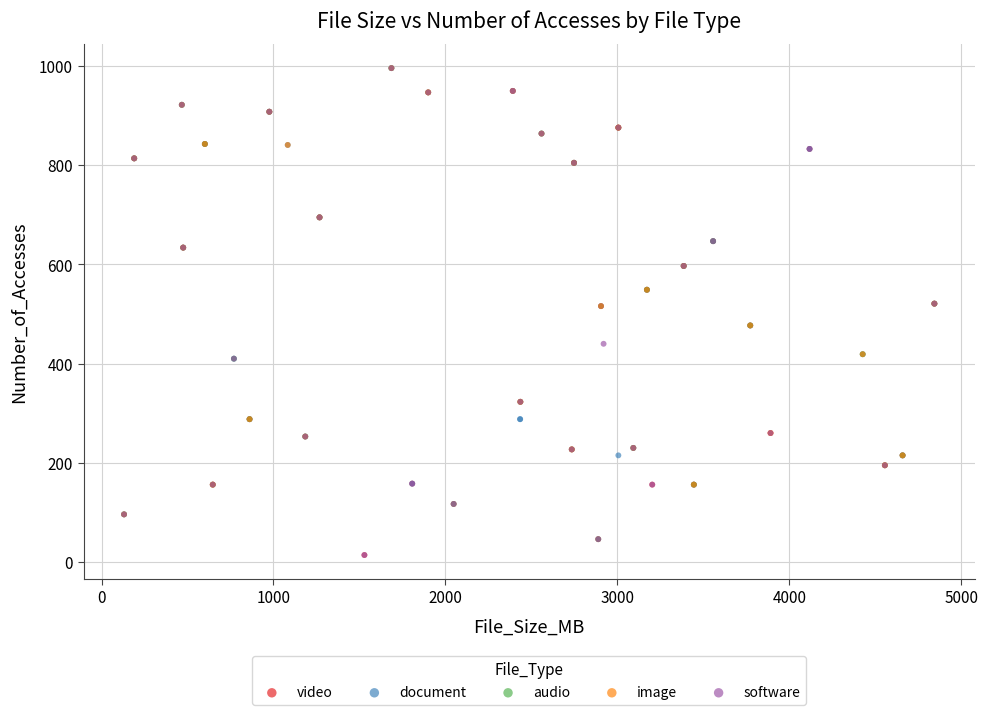

What are all the series names shown in the legend?

video, document, audio, image, software